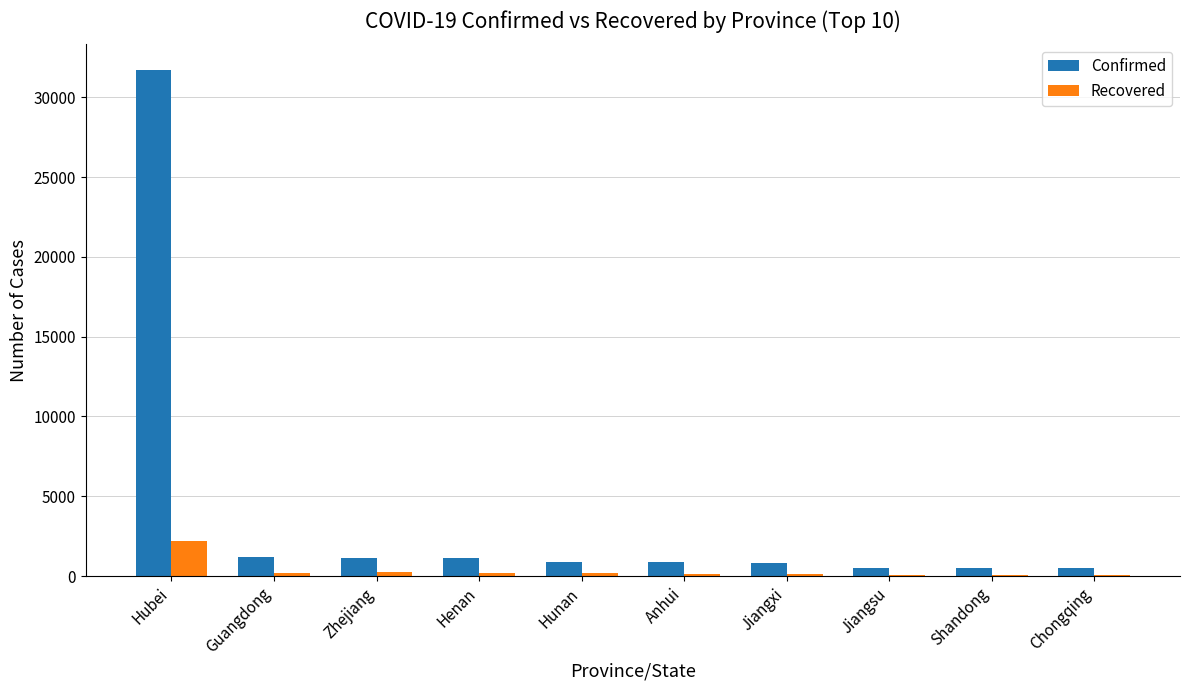

The Confirmed series shows 804 at Jiangxi. True or false?

True